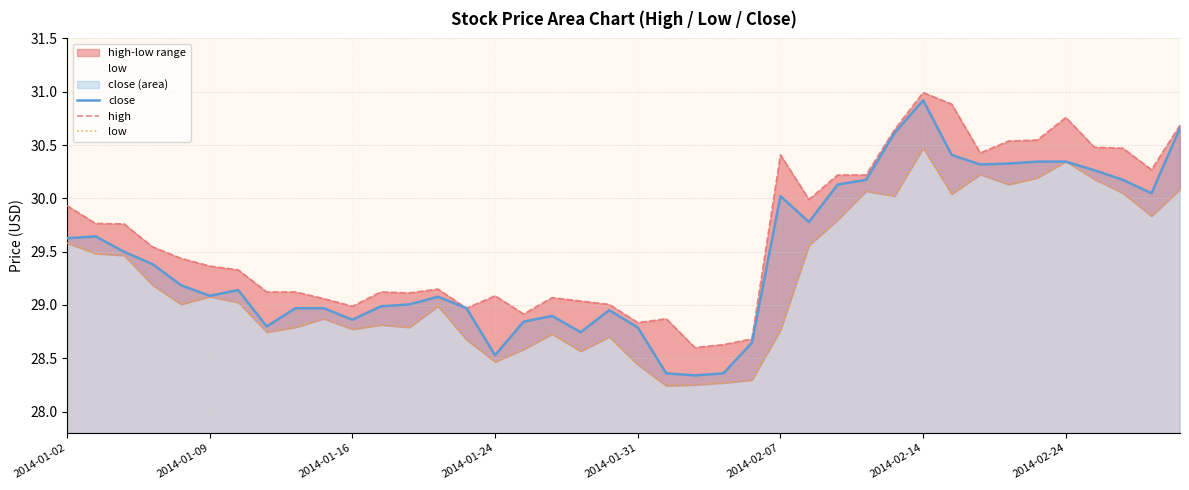

Which series has the largest range (max minus min)?

close